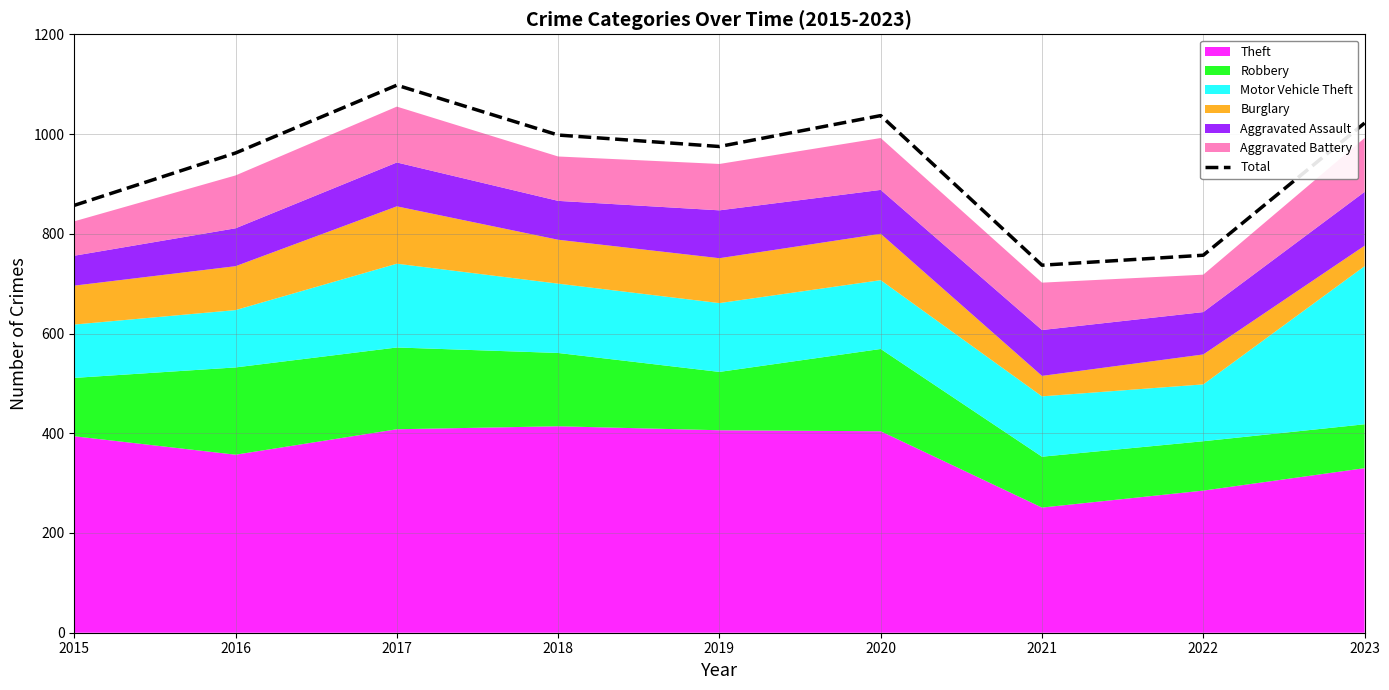

Which has a higher value, 2019 or 2020?

2020